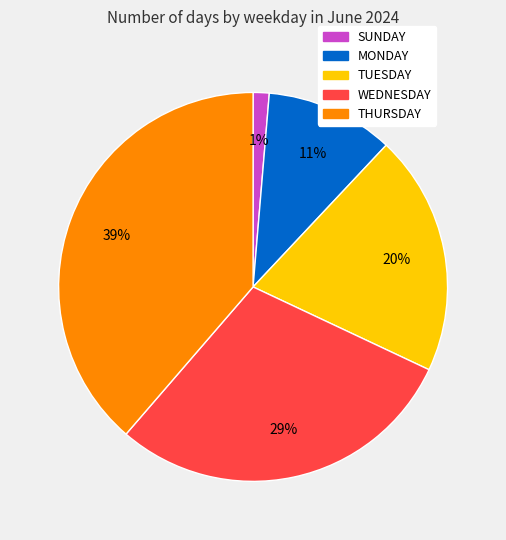

To the nearest percent, what percentage of the pie is MONDAY?

11%